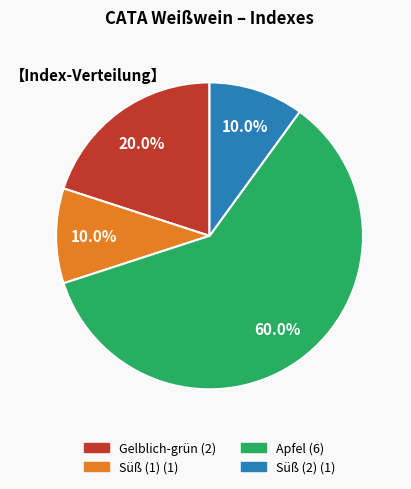

To the nearest percent, what is the average slice percentage?

25%